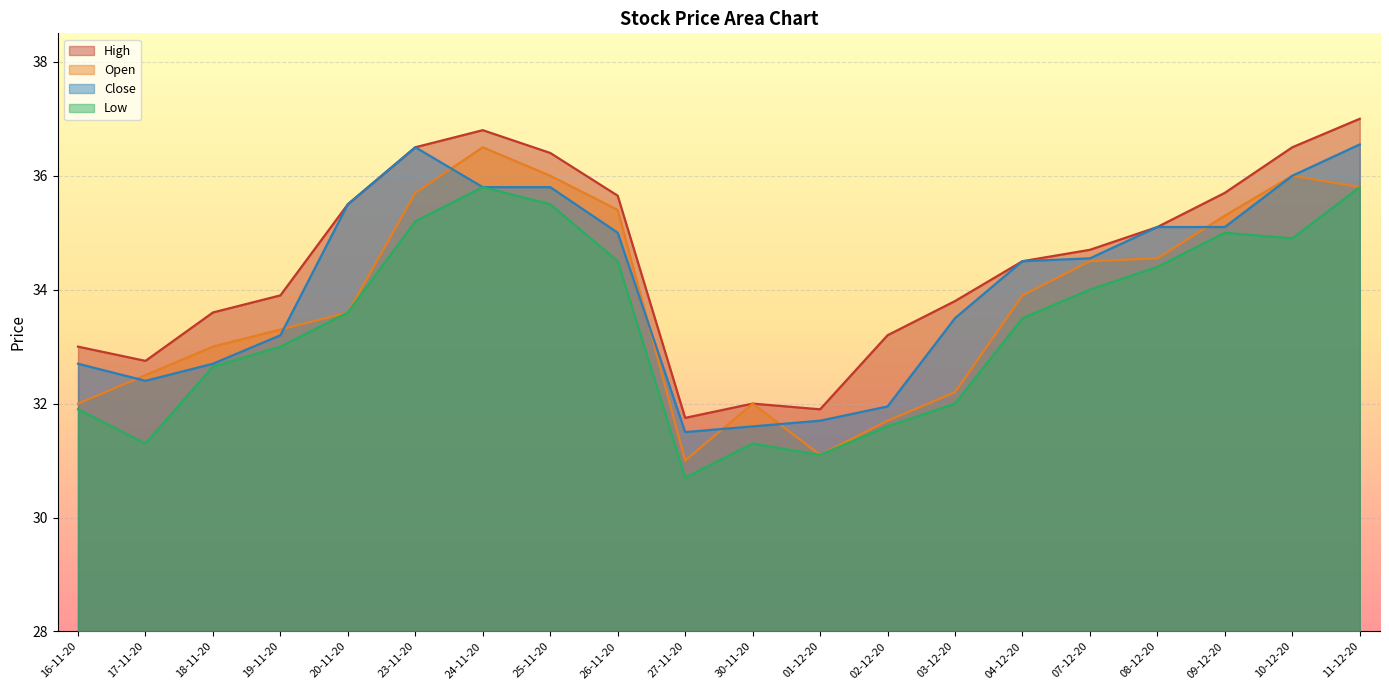

At which label does Open first exceed 33?

19-11-20